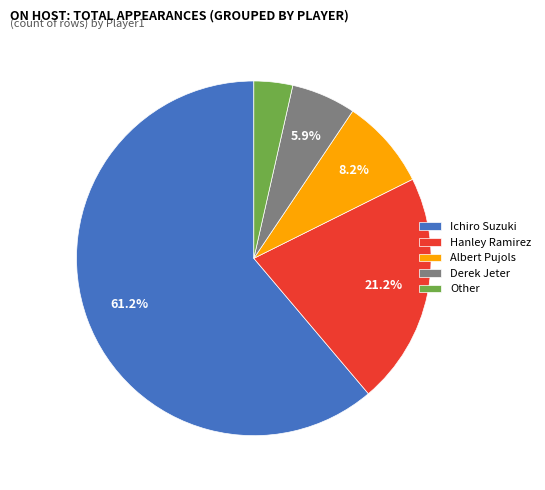

Approximately how many times larger is the value at Ichiro Suzuki compared to Hanley Ramirez?

2.9